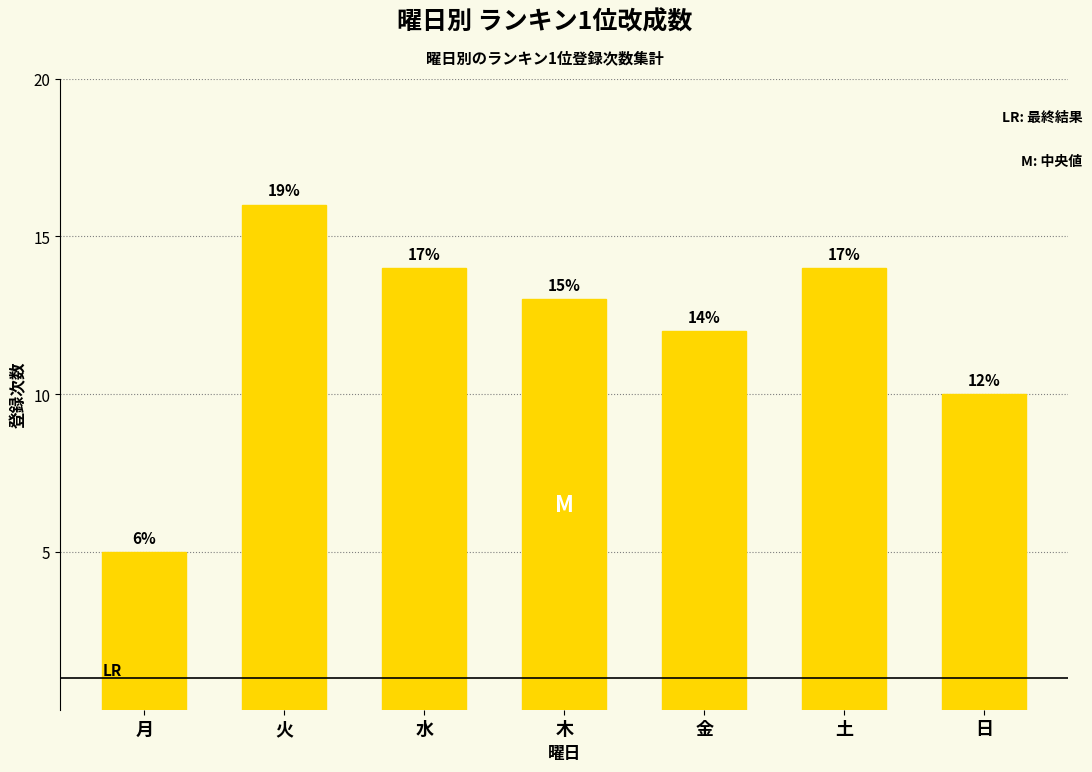

What is the value of the 1st bar from the left?

5